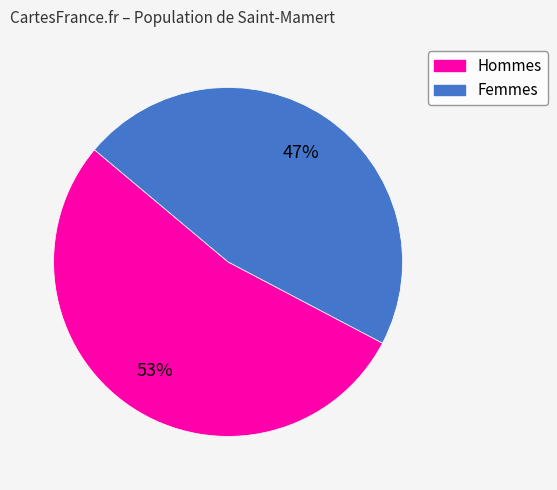

Is it true that Femmes is 47% of the pie?

True